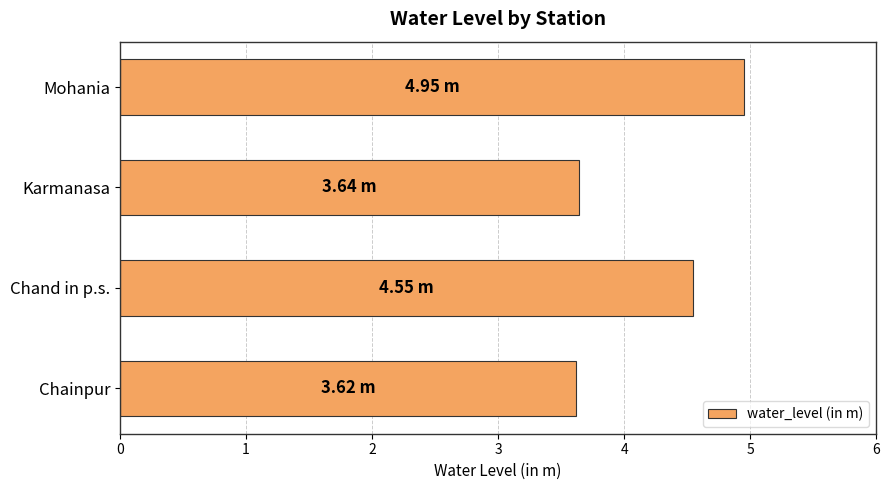

What is the sum of the values at Mohania and Chand in p.s.?

9.5